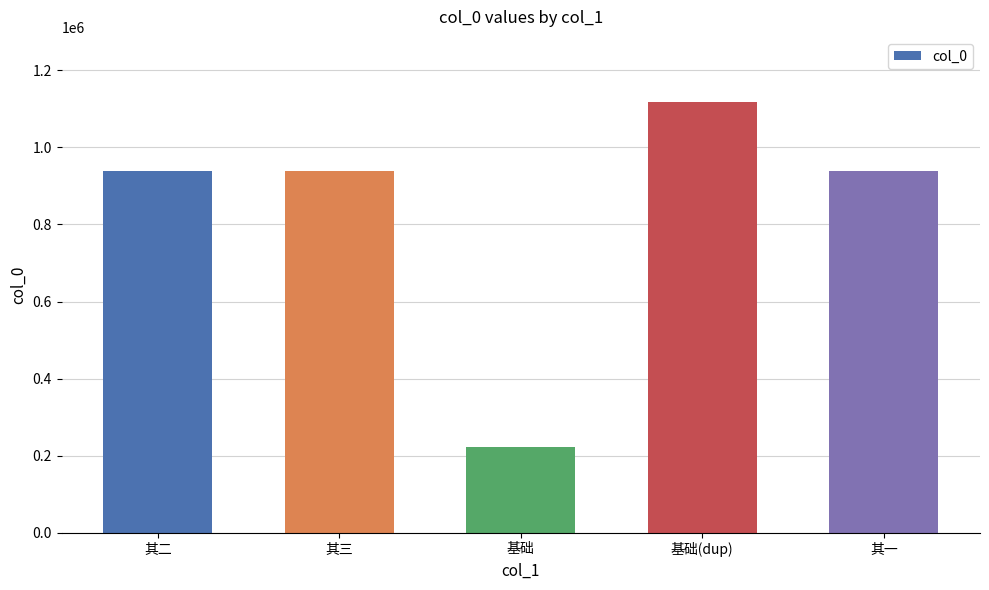

How many distinct data groups are displayed?

1